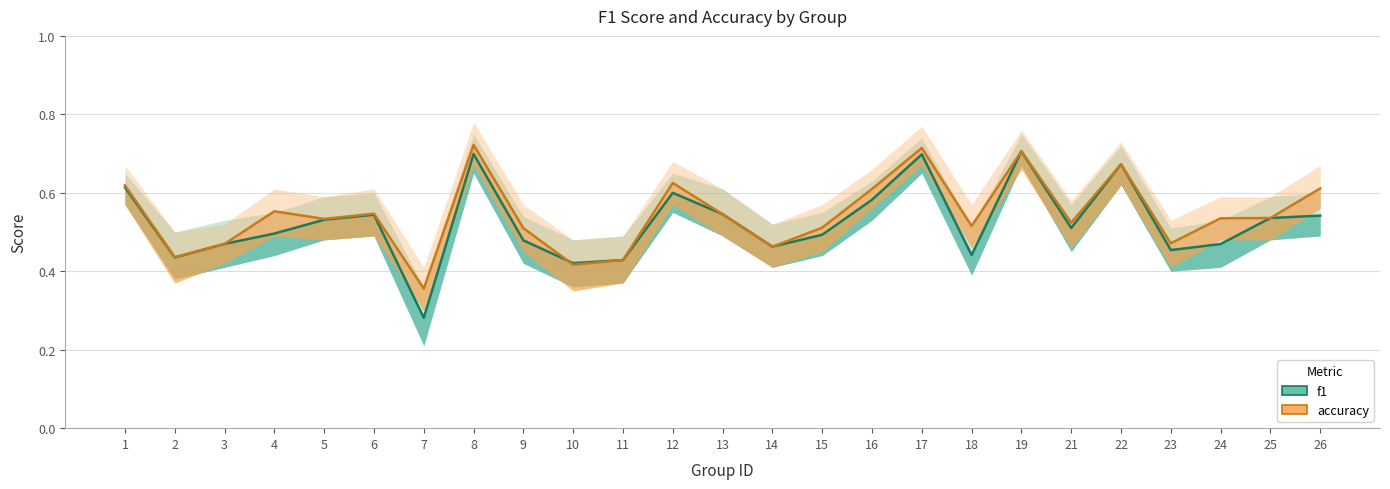

How many series are shown in this chart?

2